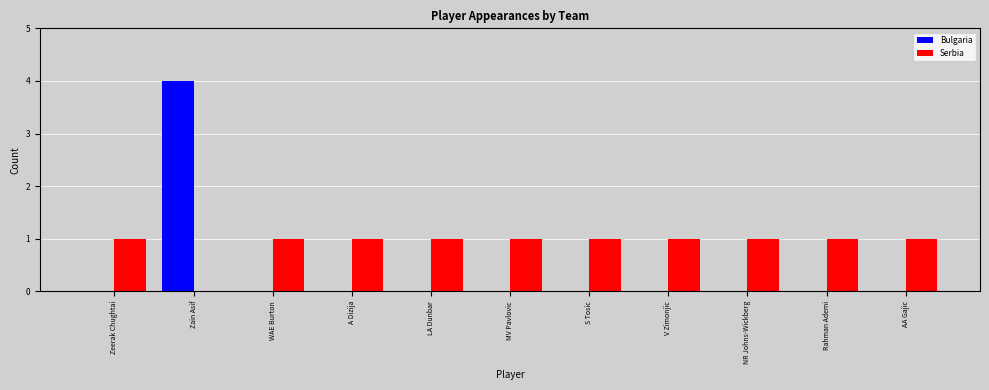

The value of Serbia at LA Dunbar is 1. True or false?

True